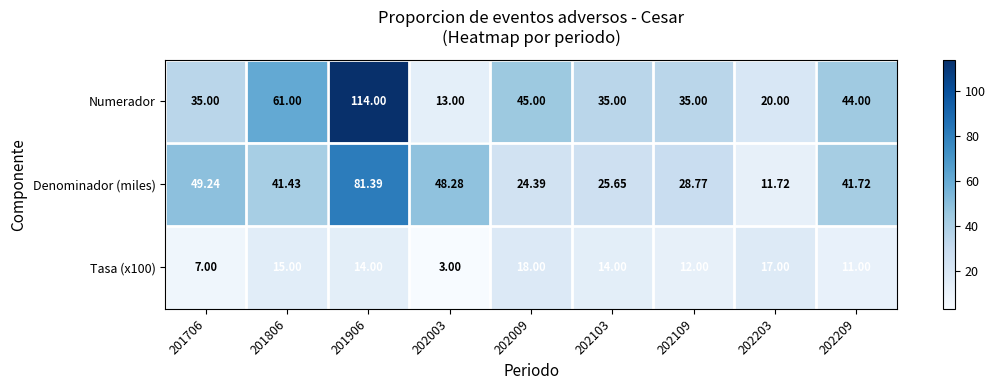

Is the value of Numerador at 201906 greater than the value of Denominador (miles) at 201806?

Yes